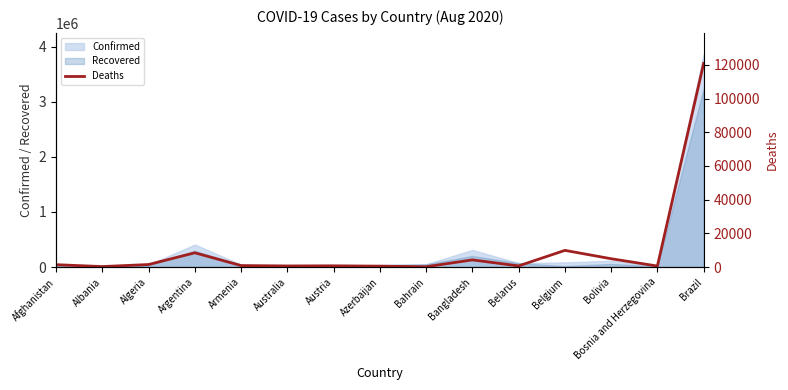

The value of Confirmed at Bangladesh is 460097. True or false?

False